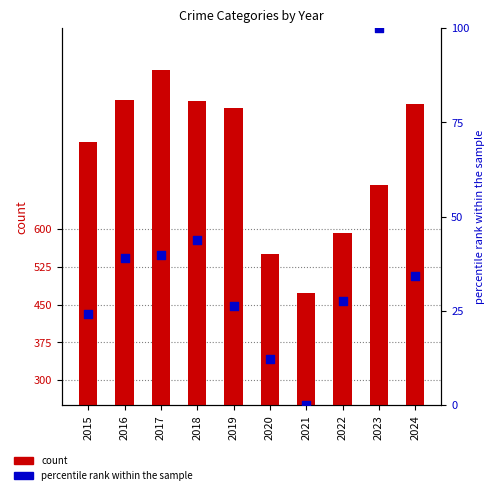

Which series has the largest total across all categories?

count